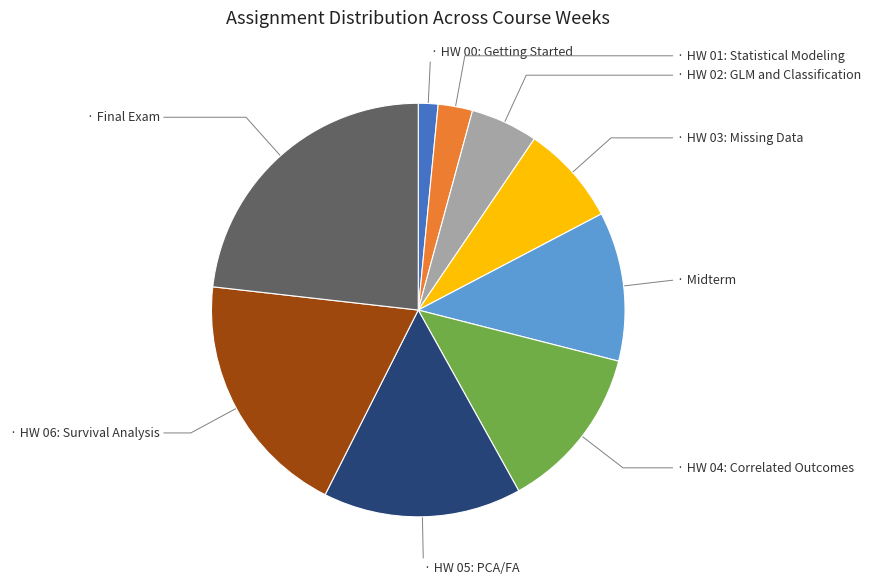

Is there any slice that represents more than half of the pie?

No